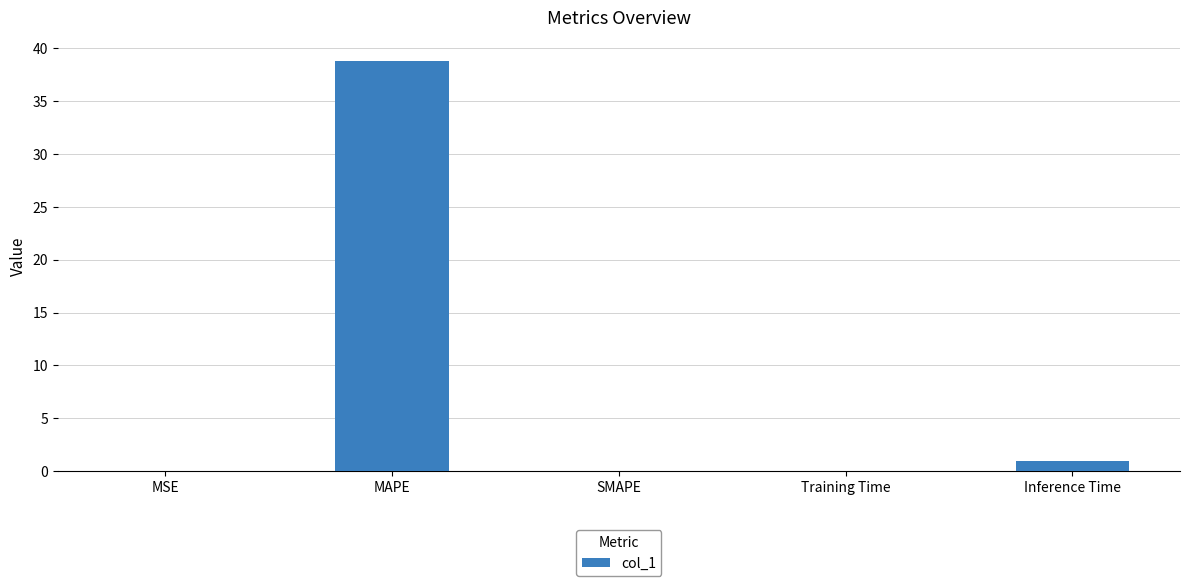

Which has a higher value, Training Time or Inference Time?

Inference Time